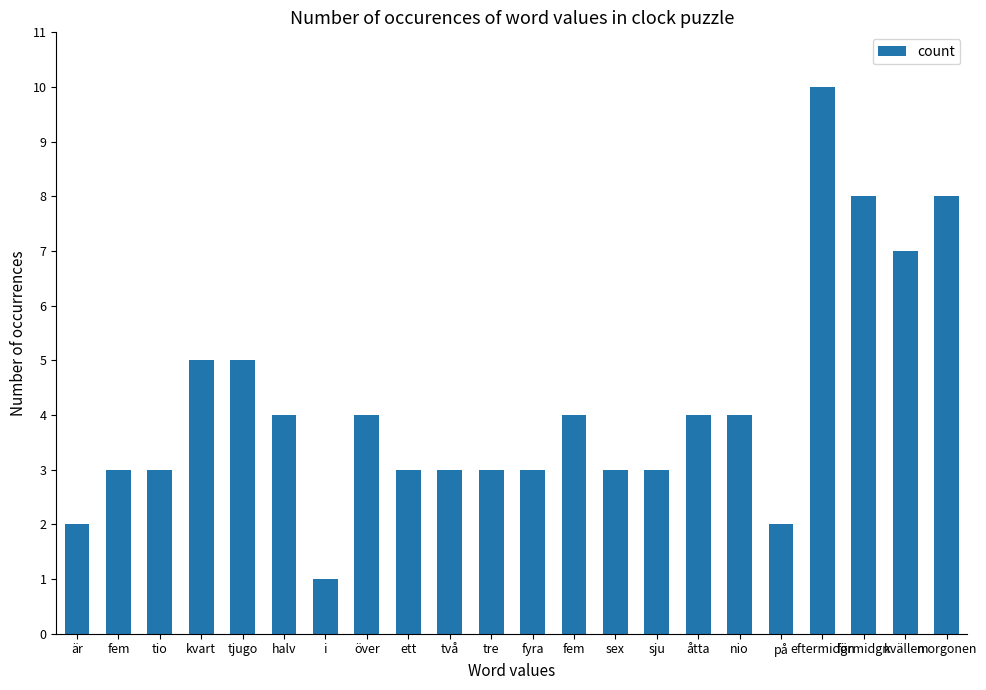

Which label corresponds to the largest value in the chart?

eftermidgn